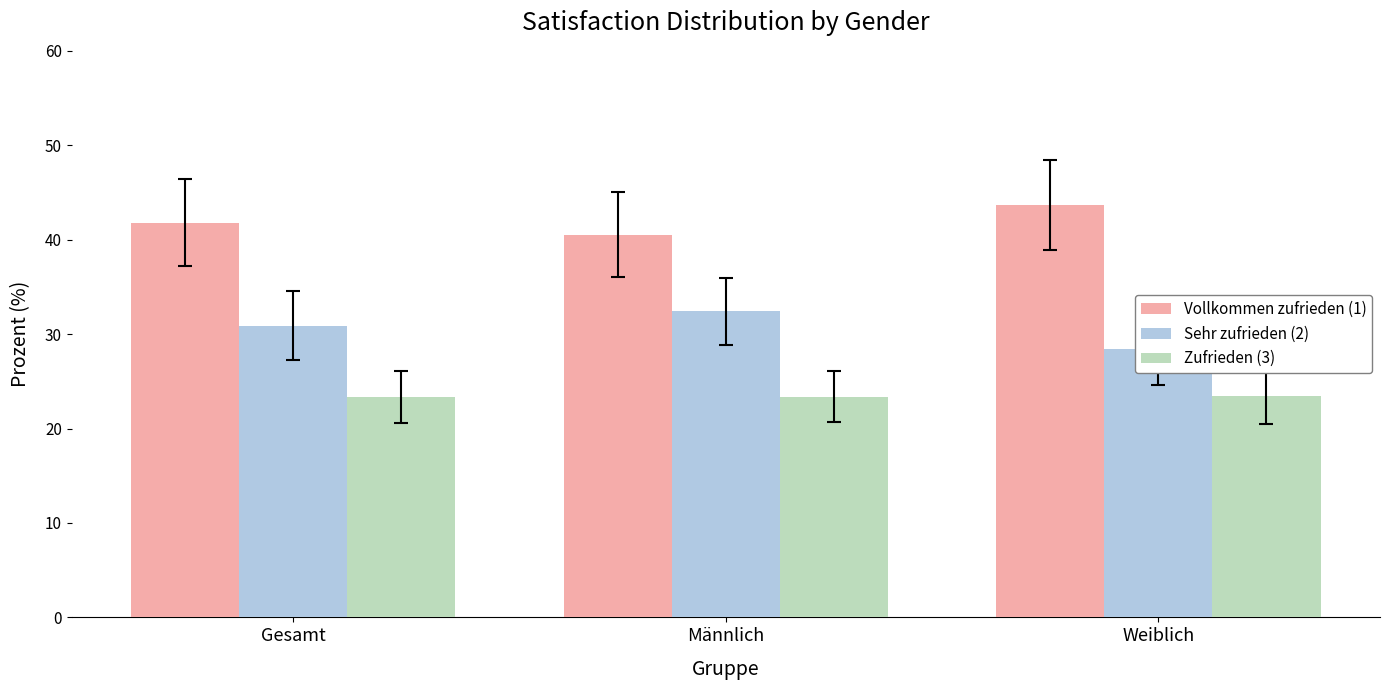

At Männlich, list the series in order from largest to smallest.

Vollkommen zufrieden (1), Sehr zufrieden (2), Zufrieden (3)